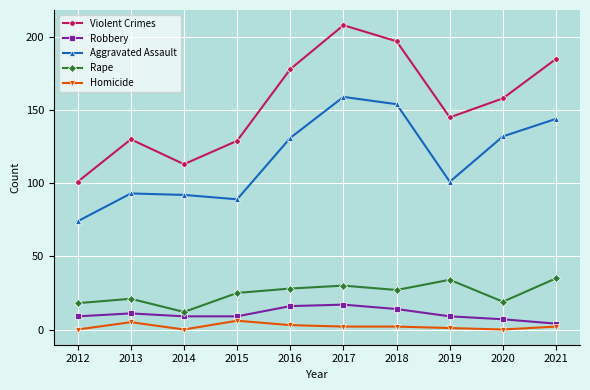

What is the minimum value for Aggravated Assault?

74